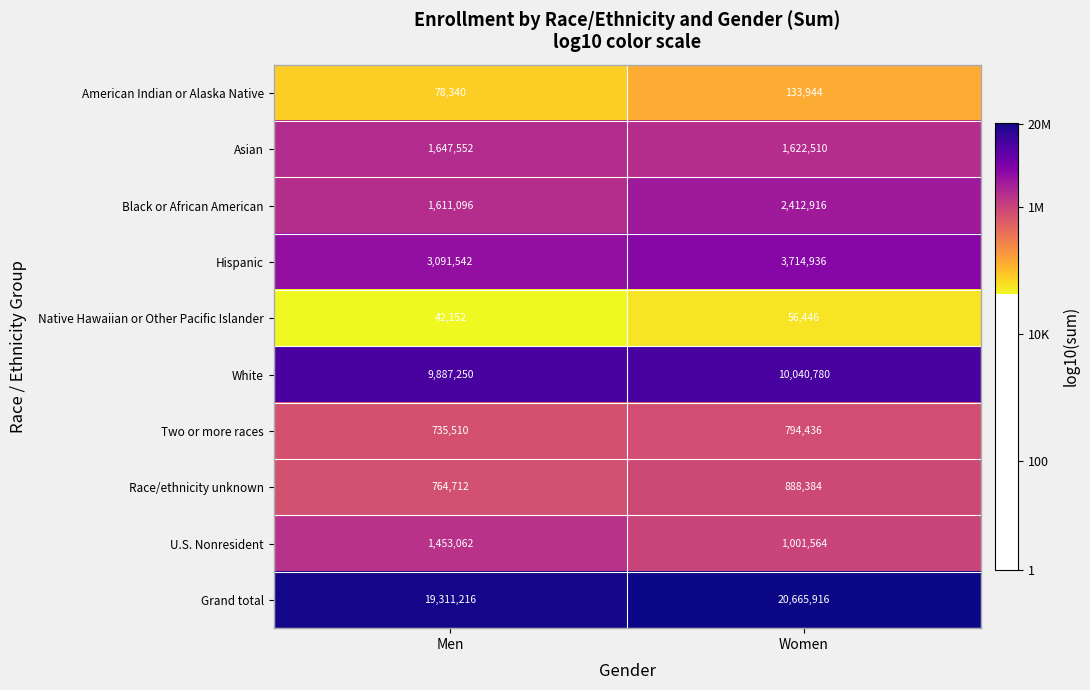

What is the difference between the highest and lowest values at Men?

19269064